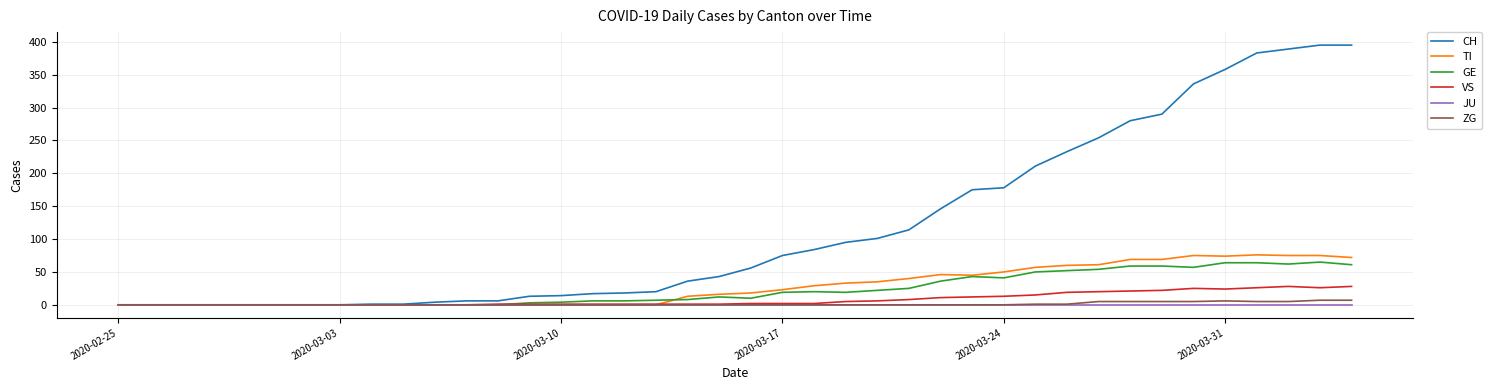

How many lines are shown in the chart?

6